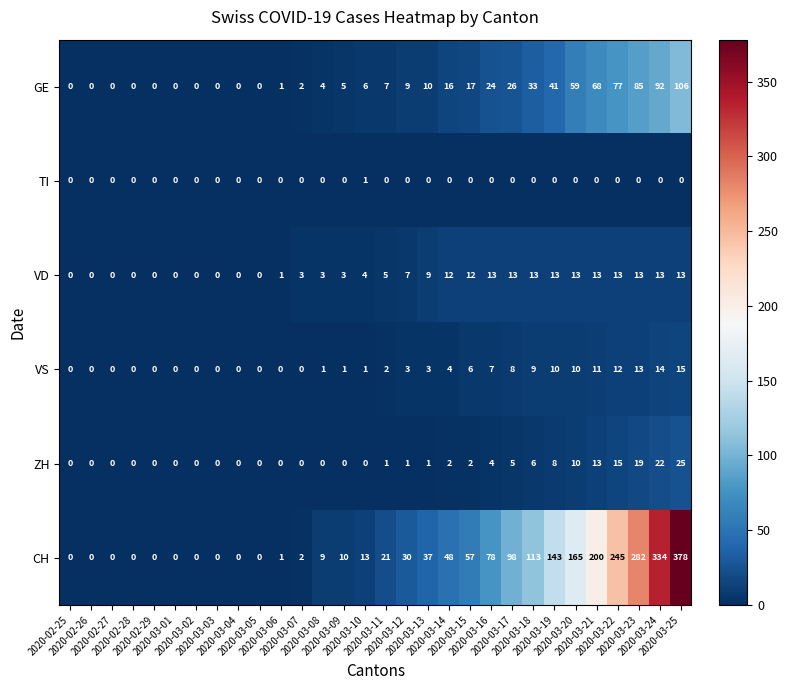

How many series are shown in this chart?

6